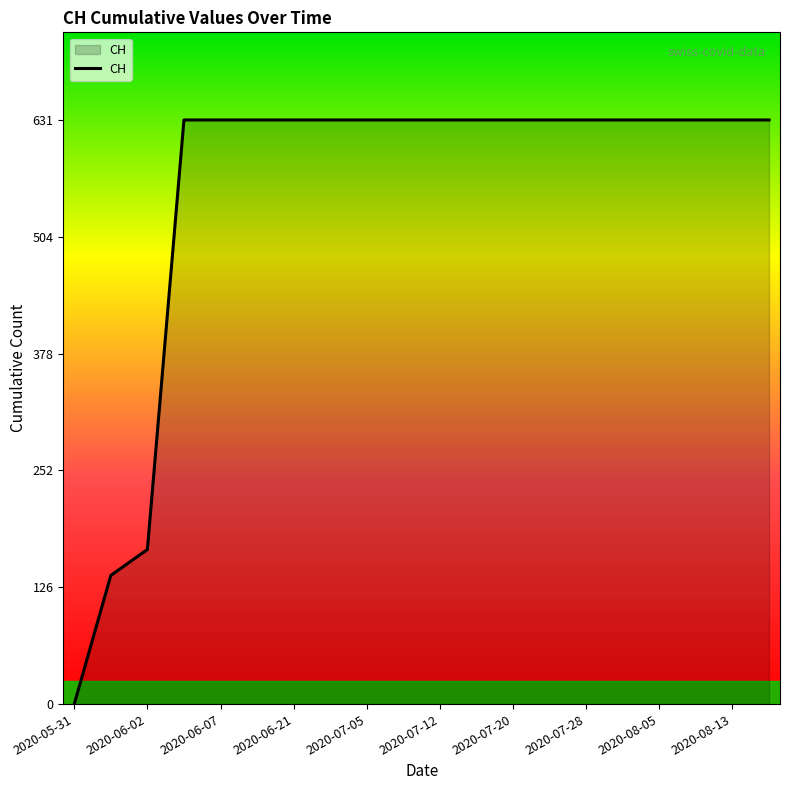

What is the maximum value shown in the chart?

631